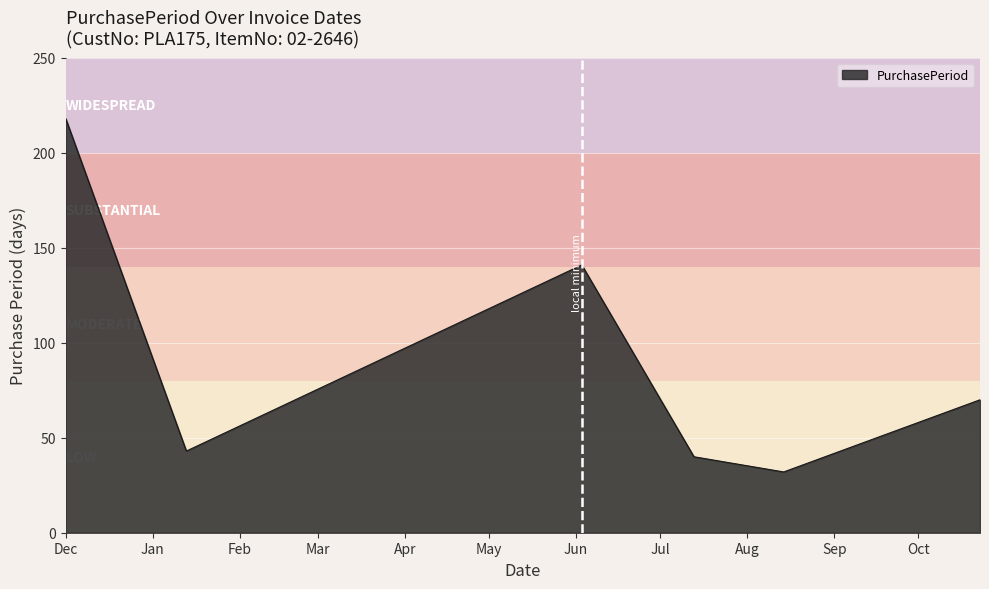

What is the sum of all values?

544